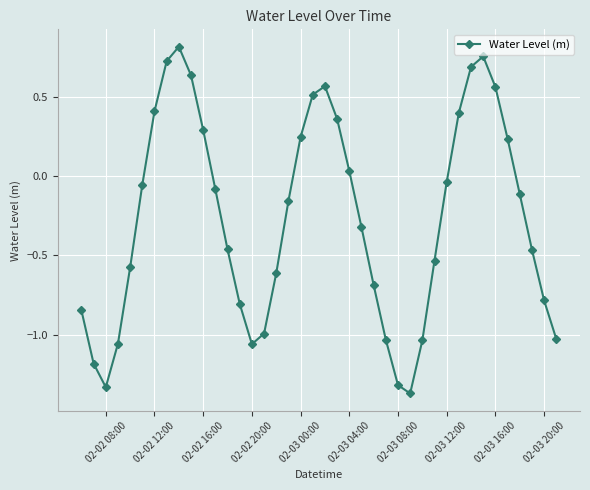

True or false: the data has more than 0 interior local peaks.

True